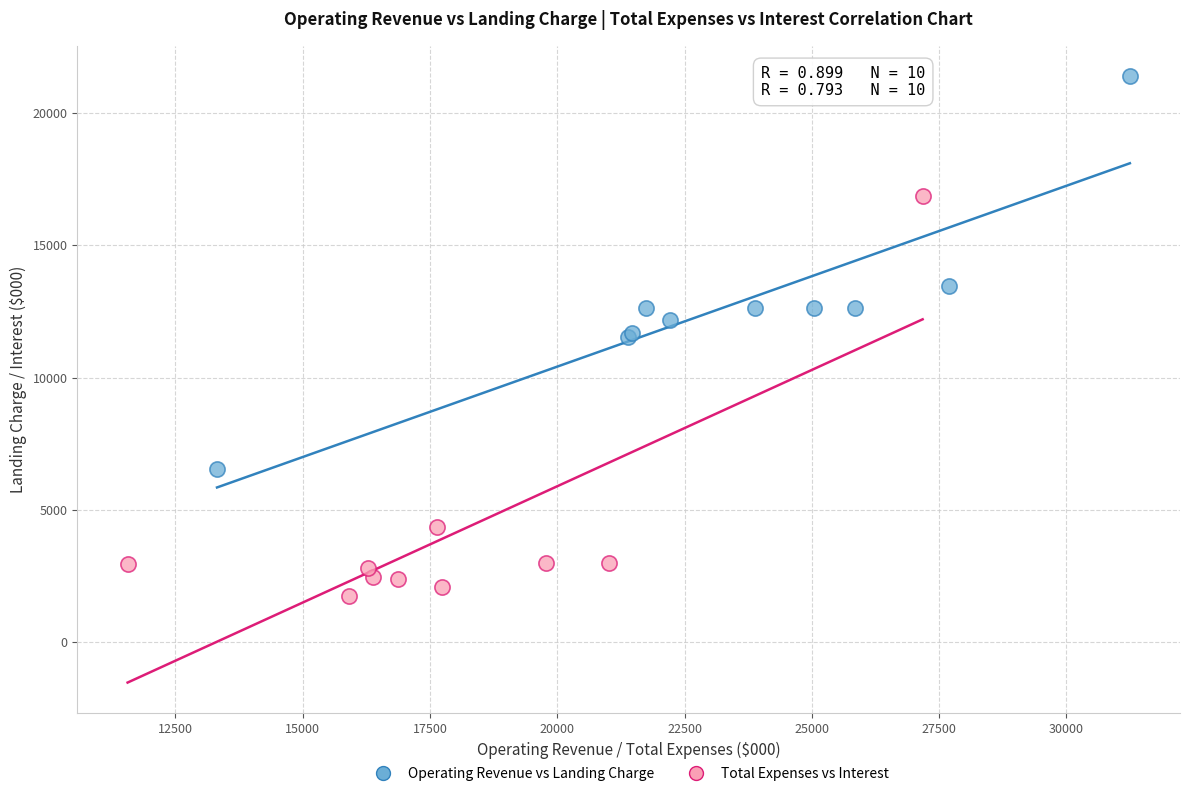

Which series reaches the minimum Y coordinate?

Total Expenses vs Interest